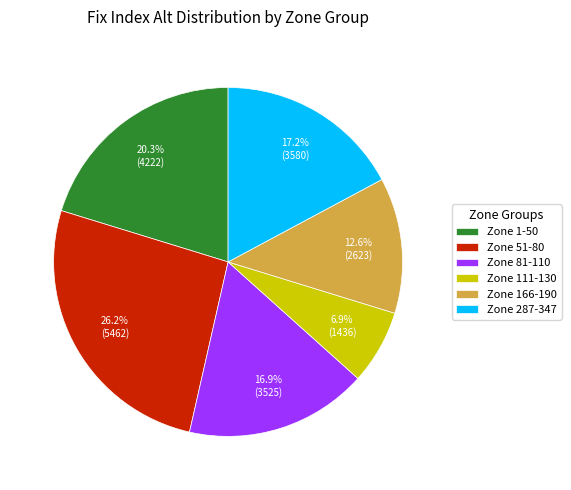

Combined, what portion of the pie is Zone 1-50 and Zone 51-80?

46.5%